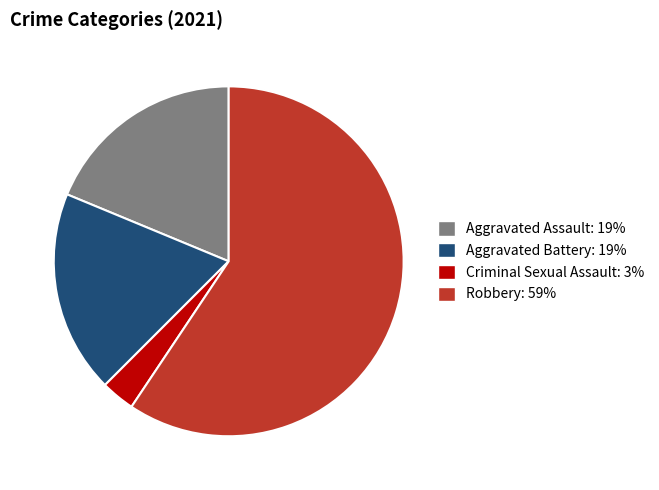

Does any single category account for the majority?

Yes